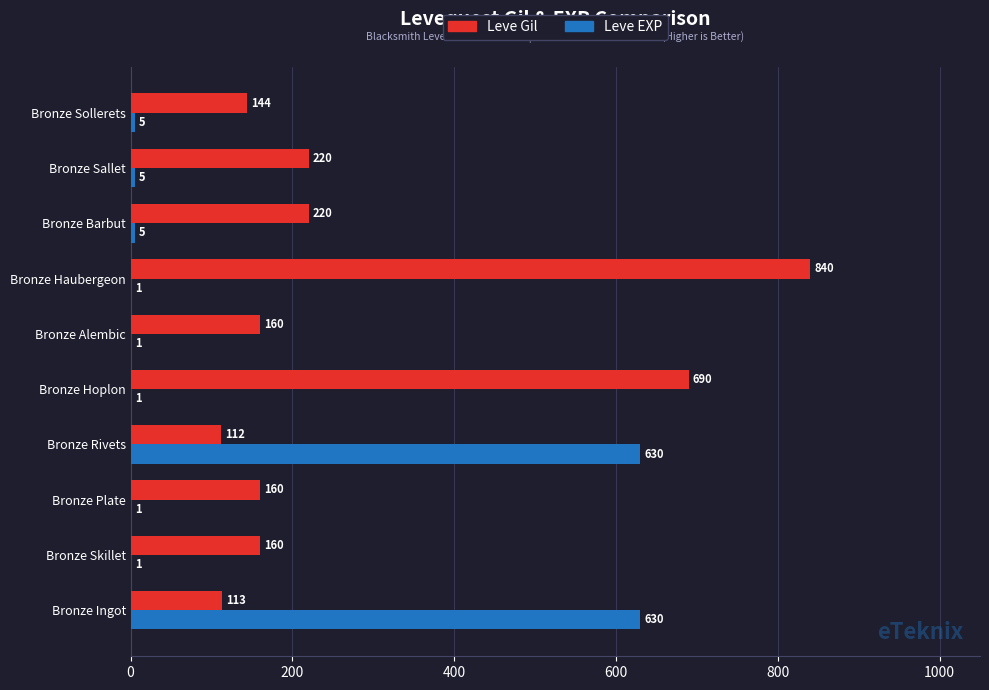

What is the highest value of the Leve EXP series?

630